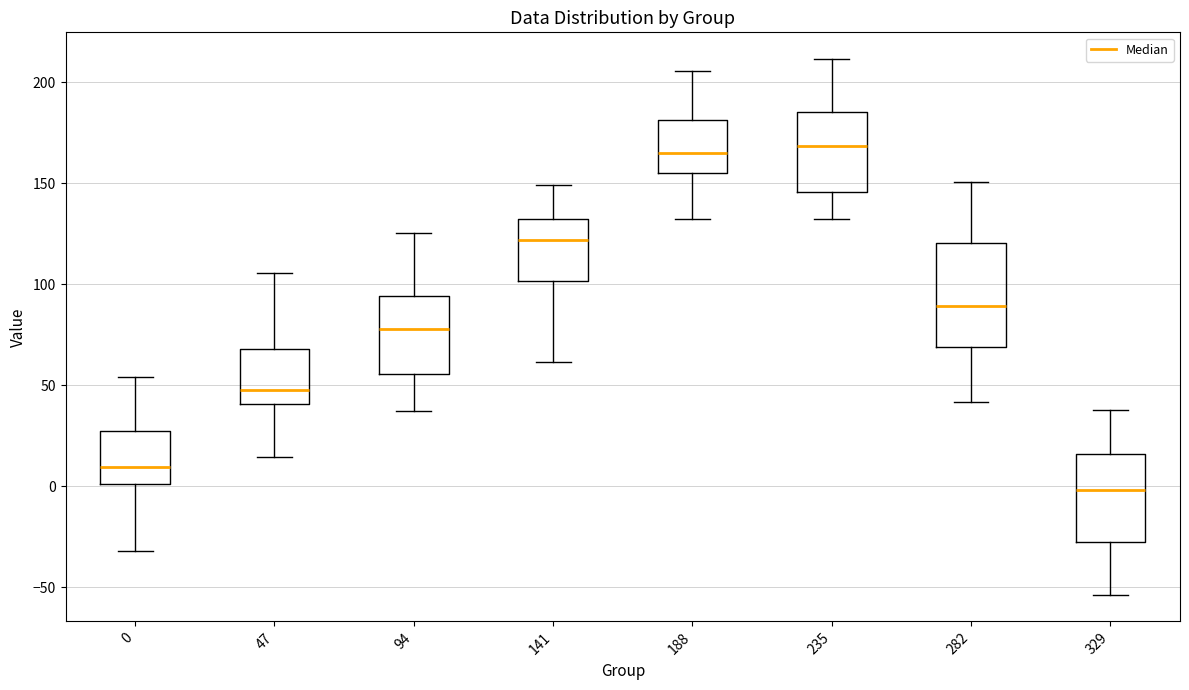

Which box has the lowest median line?

329